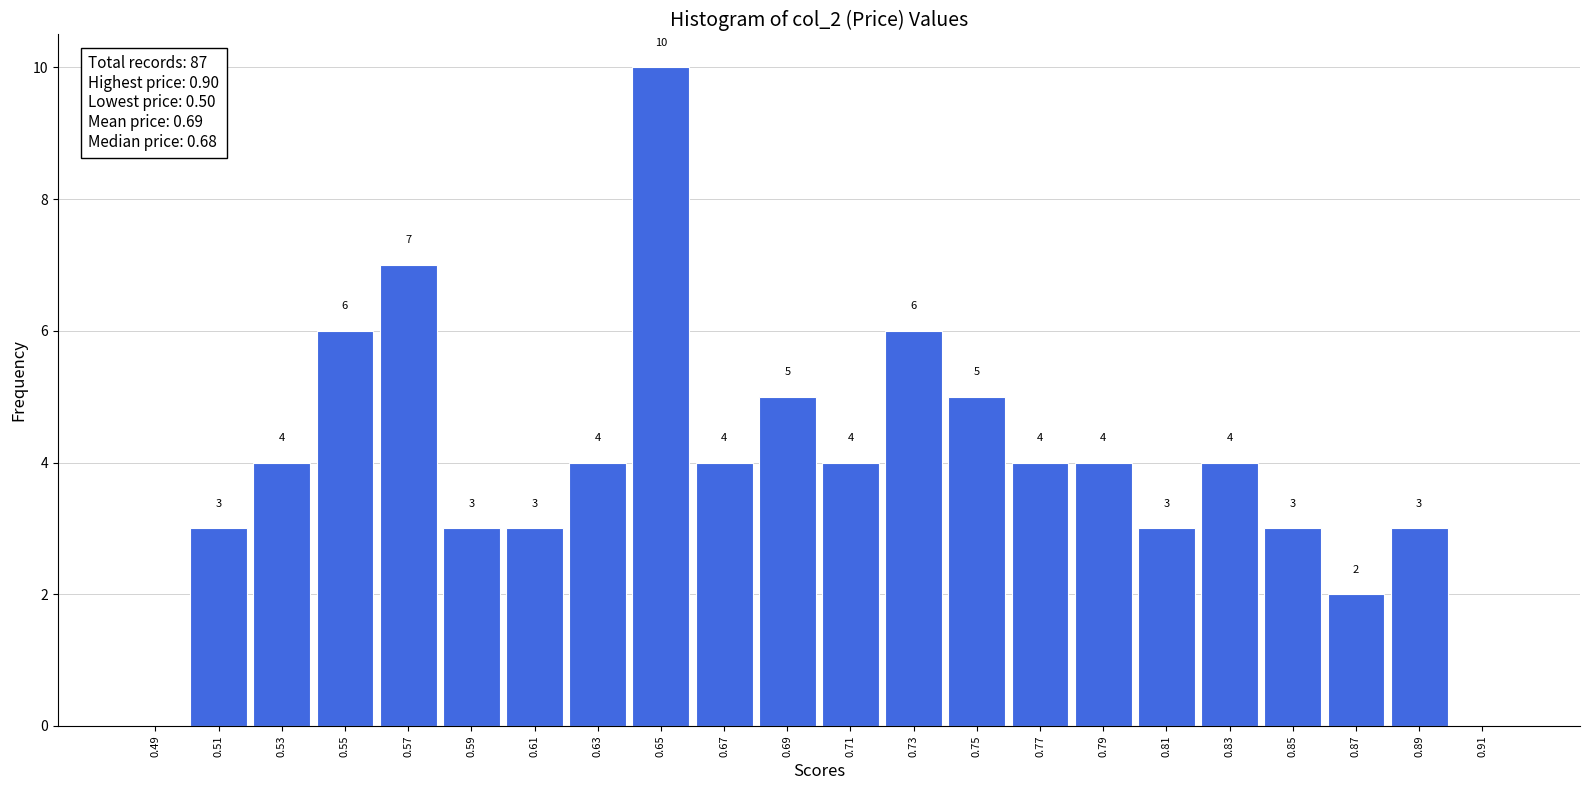

Which range on the x-axis has the tallest bar?

0.64 to 0.66